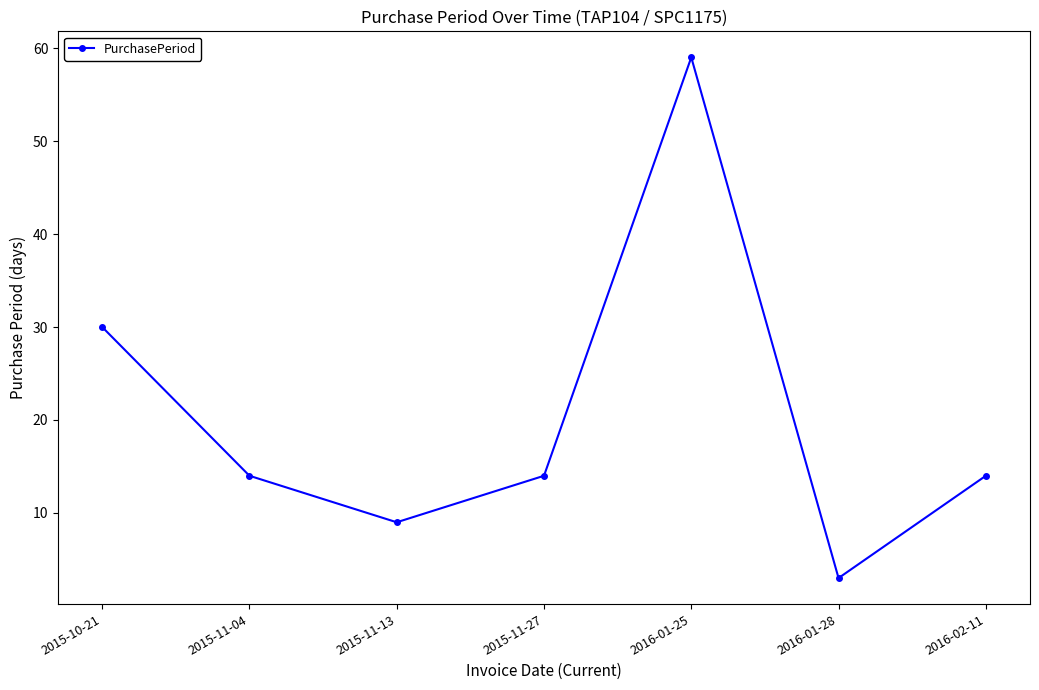

Read the value at 2016-02-11, to the nearest 10.

10